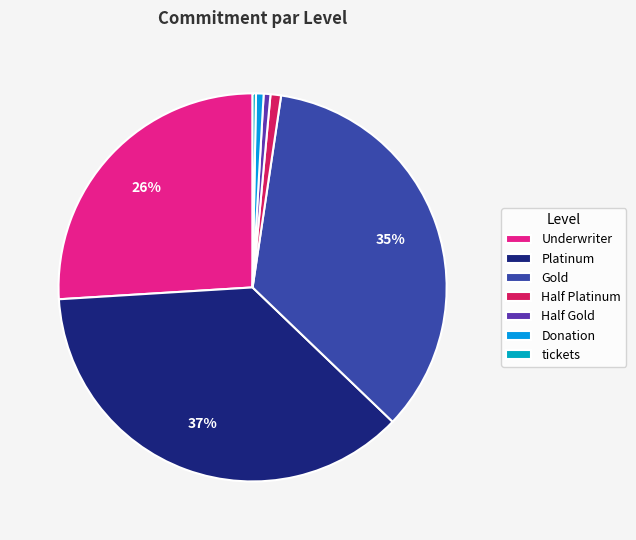

The Half Gold slice represents 6% of the pie. True or false?

False